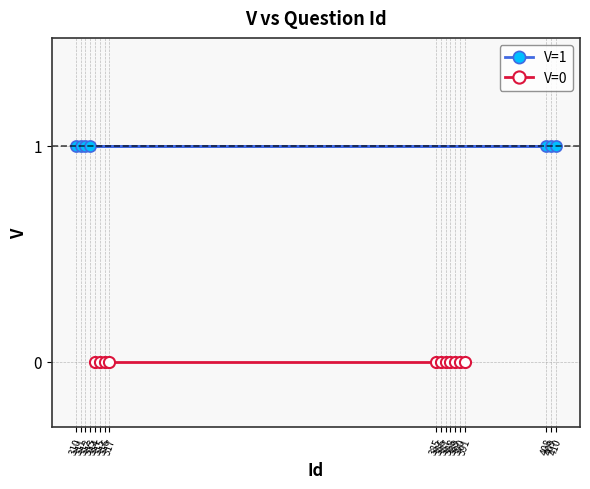

Is it true that the value at 312 is 0?

False